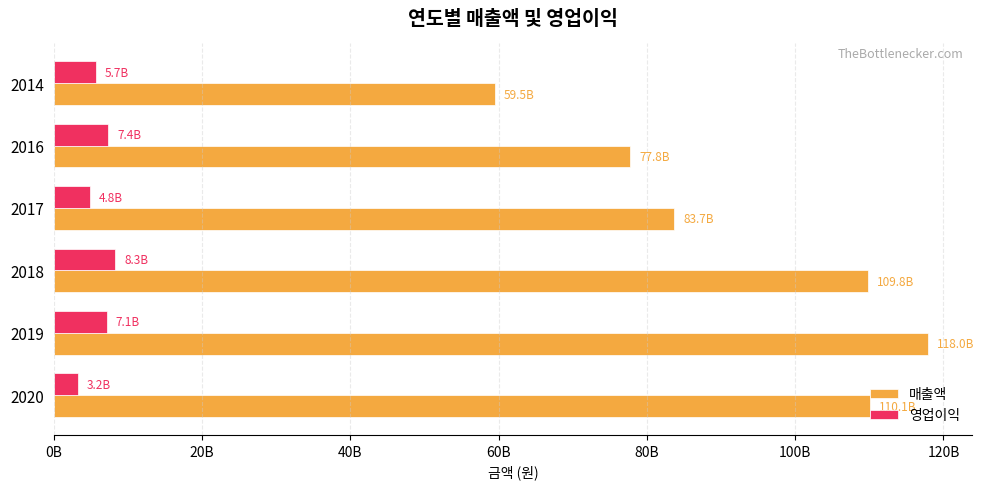

What are all the series names shown in the legend?

매출액, 영업이익